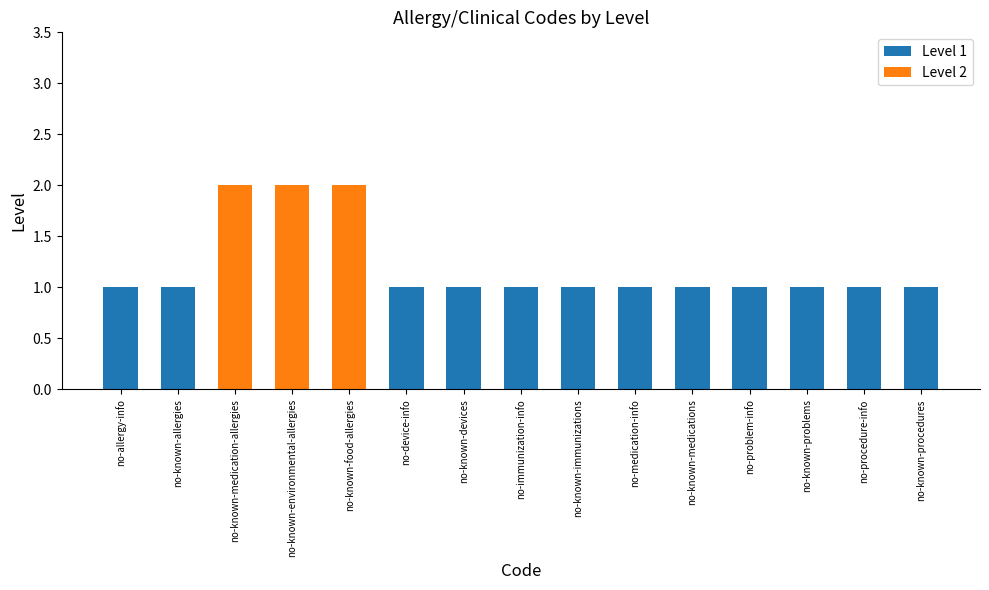

True or false: Level 1 has a value of 1 at no-known-medications.

True